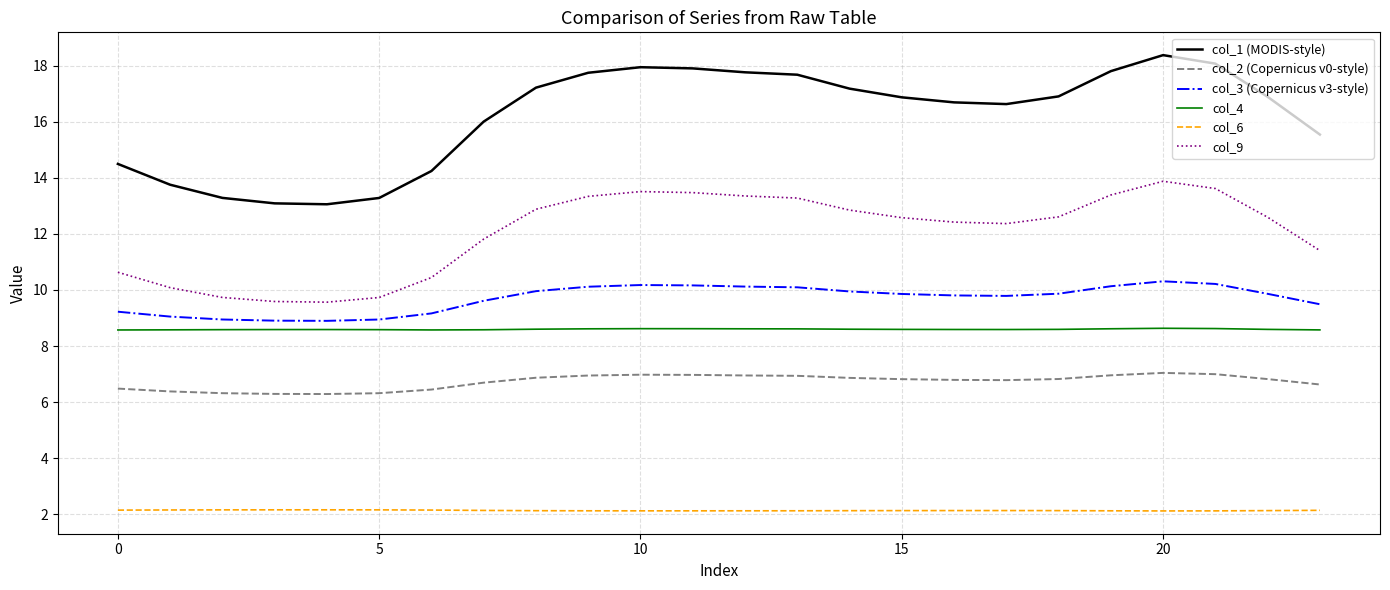

True or false: col_9 and col_3 (Copernicus v3-style) cross at least once.

False